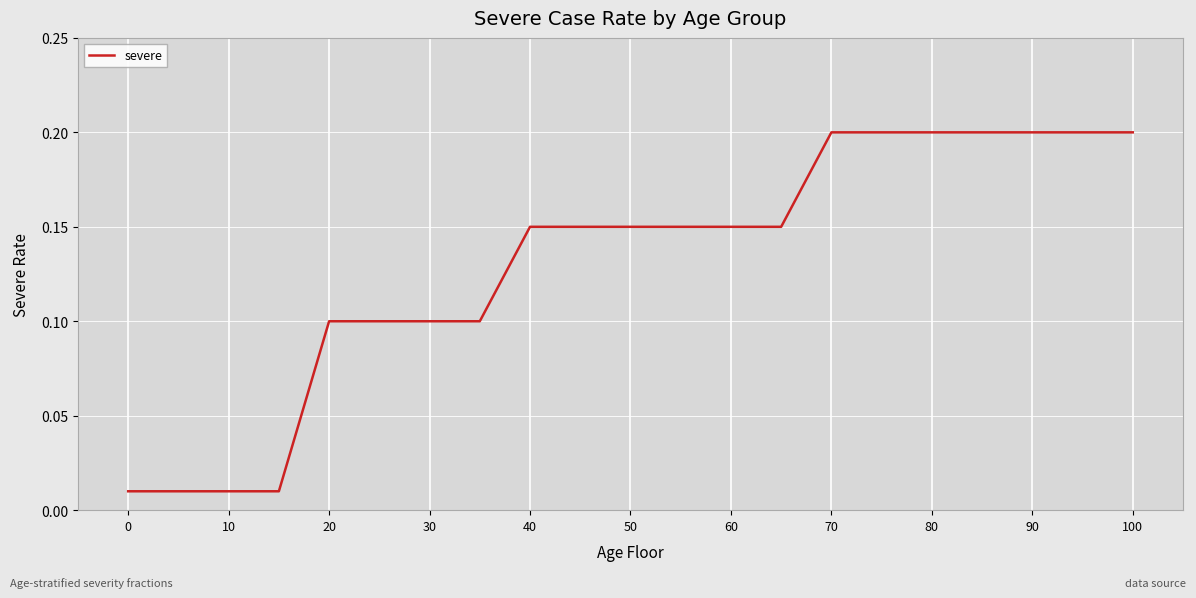

How many lines are shown in the chart?

1